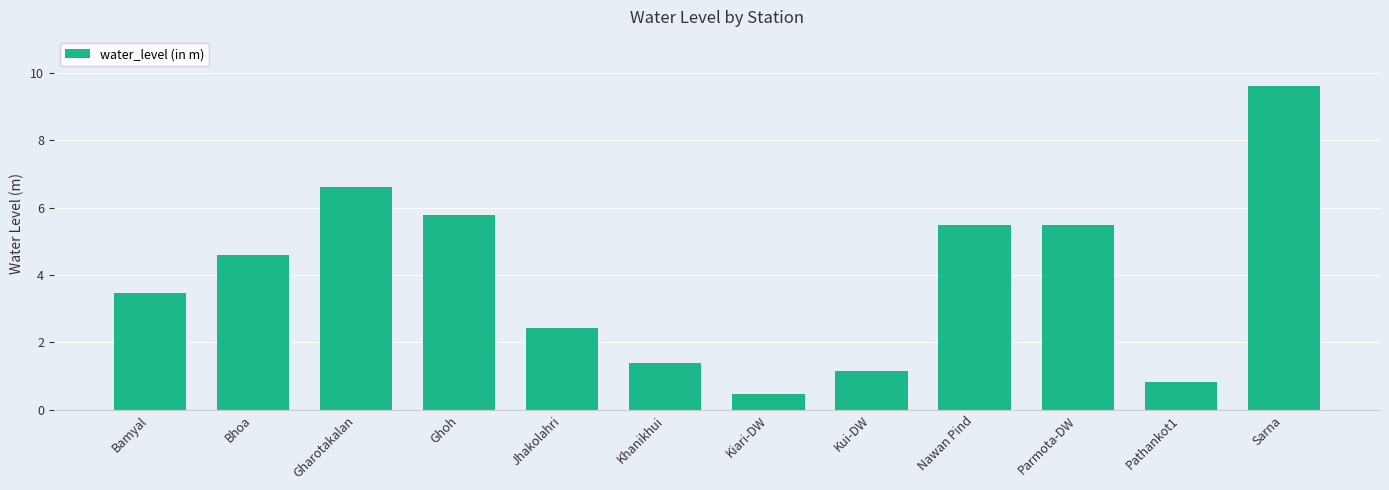

Between Parmota-DW and Khanikhui, which is larger?

Parmota-DW